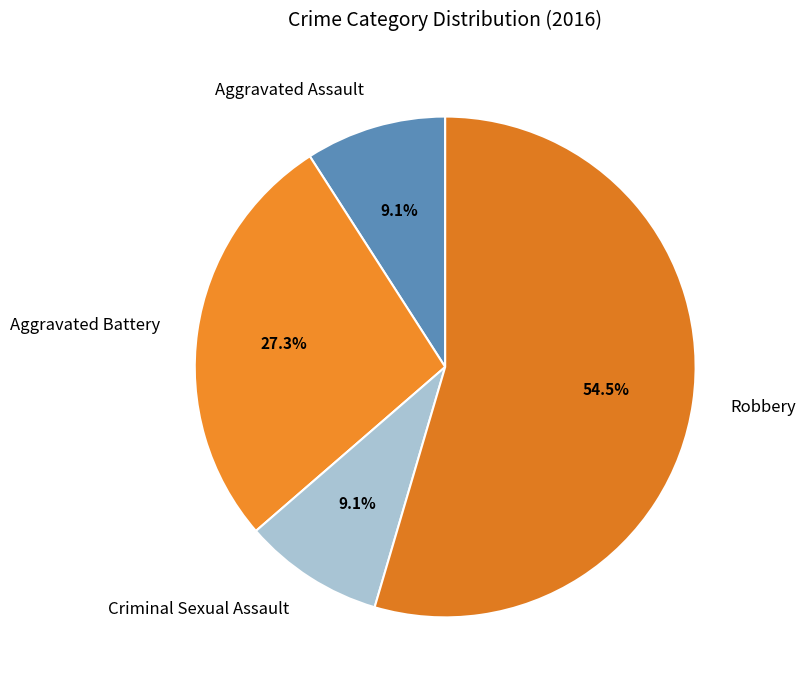

To the nearest percent, what is the average slice percentage?

25%